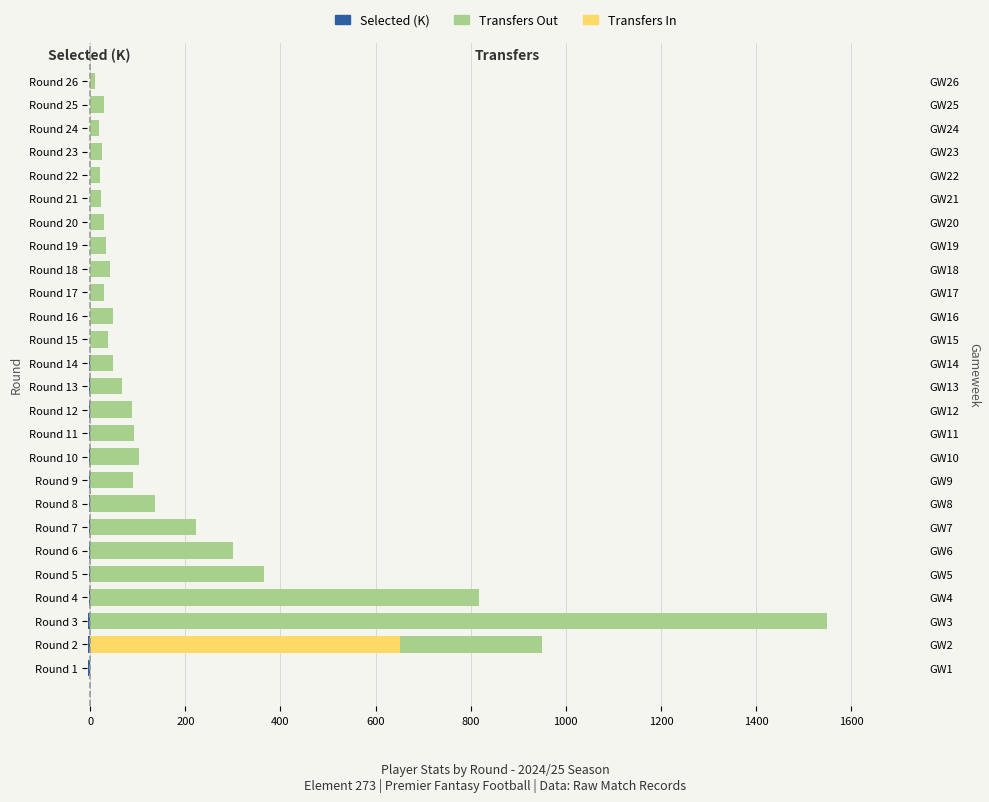

Rank the series by their maximum value, from lowest to highest.

Selected (K), Transfers In, Transfers Out